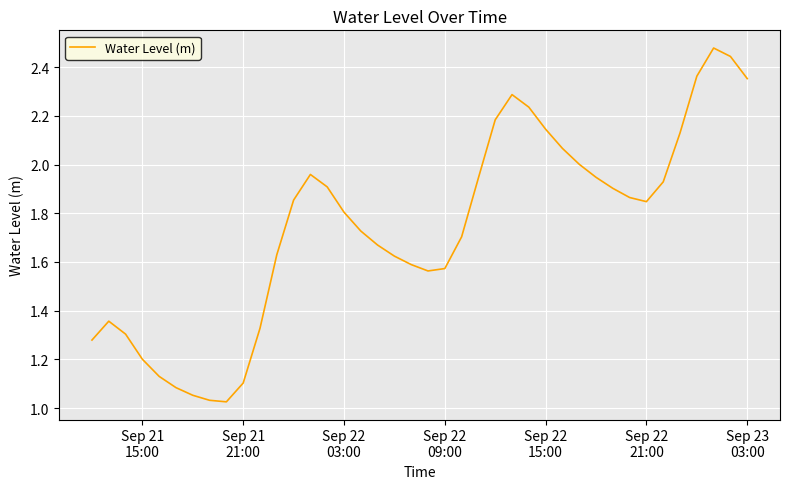

What is the difference between the maximum and minimum values?

1.5